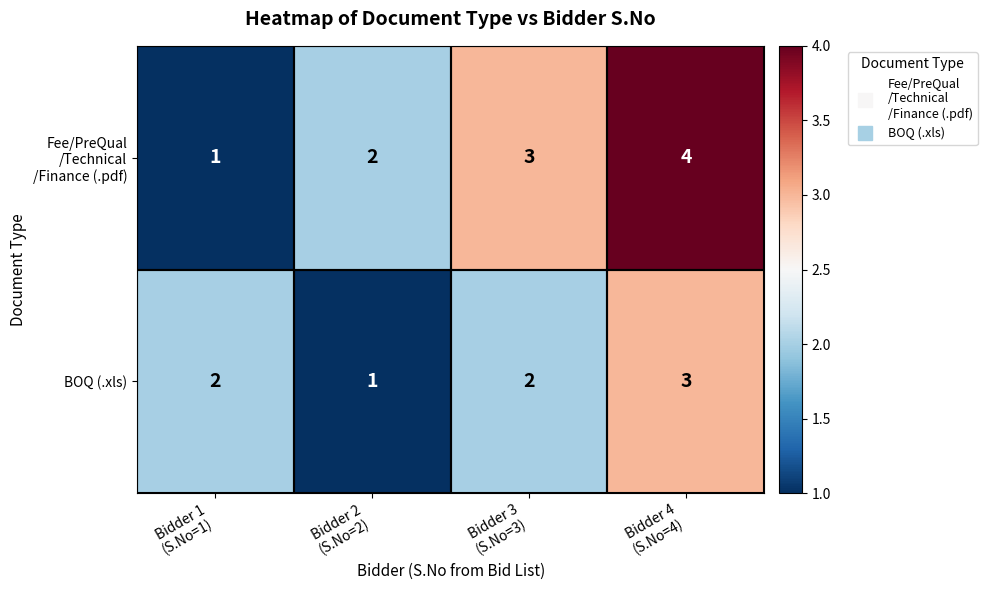

Count the BOQ (.xls) values in the range 2 to 3.

3